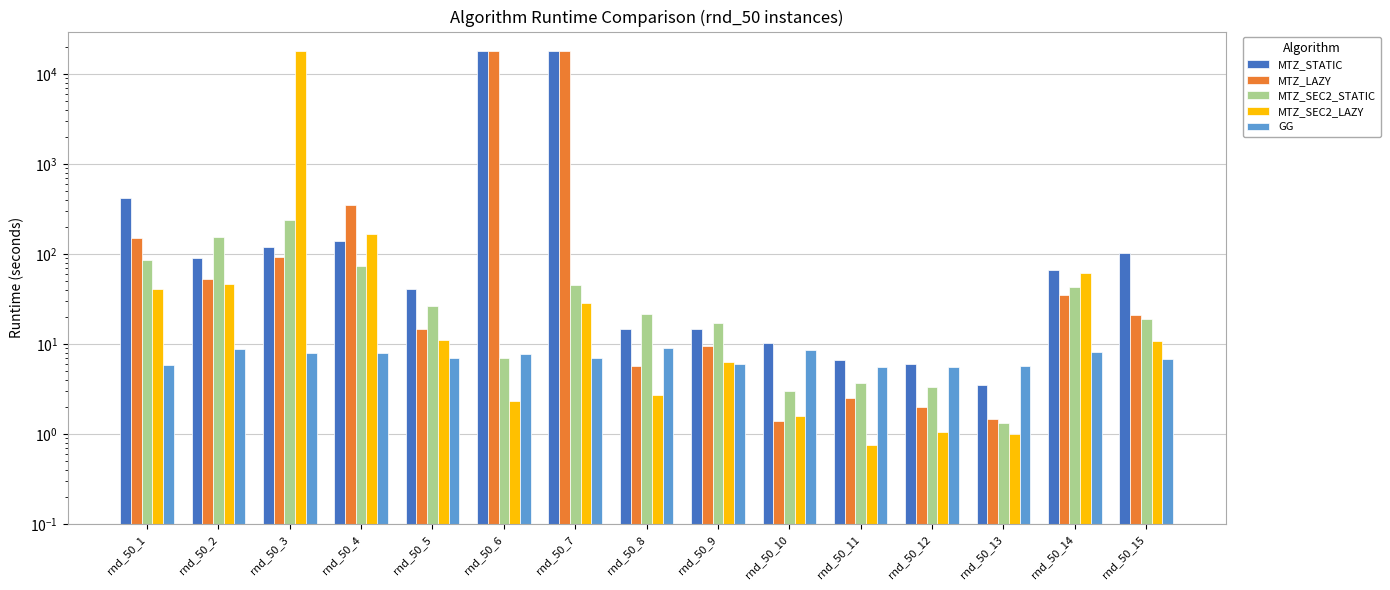

What is the difference between the highest and lowest values at rnd_50_1?

413.5